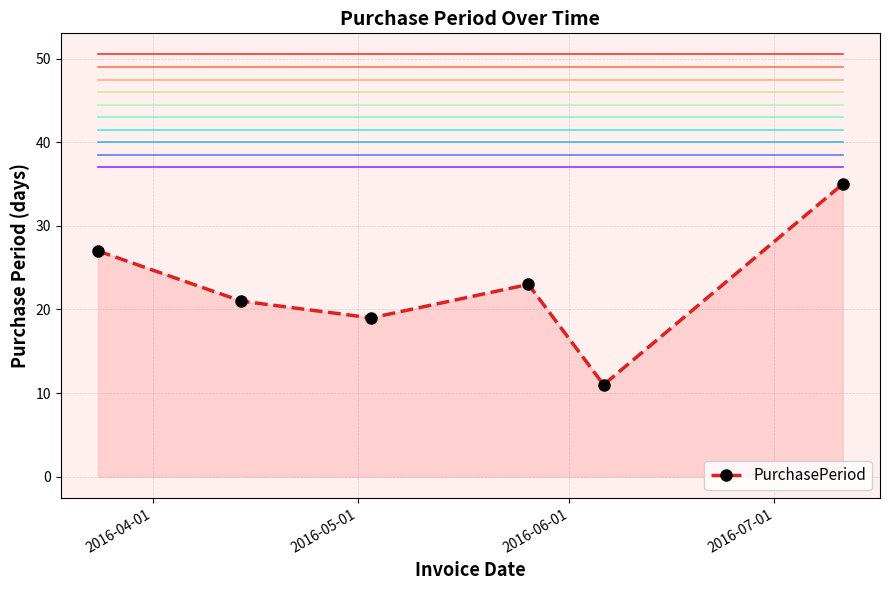

How many points are higher than both their immediate neighbors (excluding endpoints)?

1